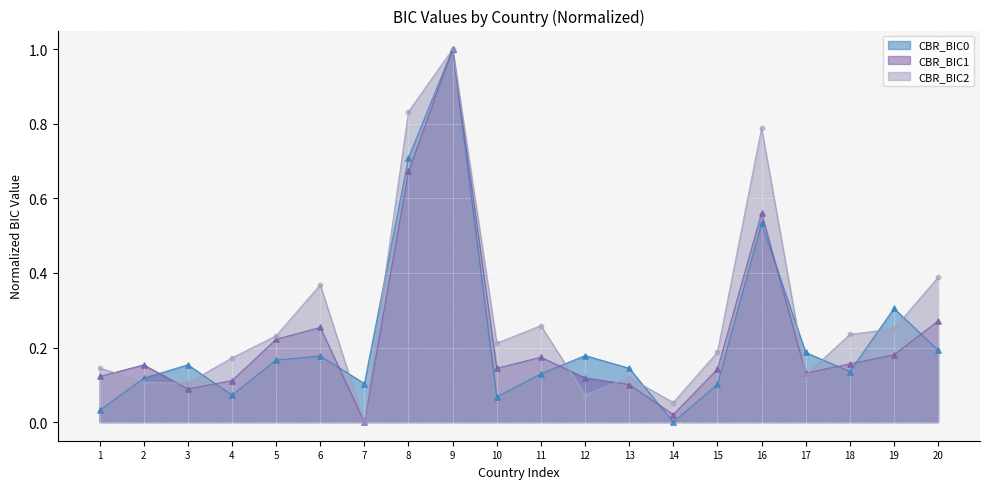

At how many categories does at least one series exceed 0?

20